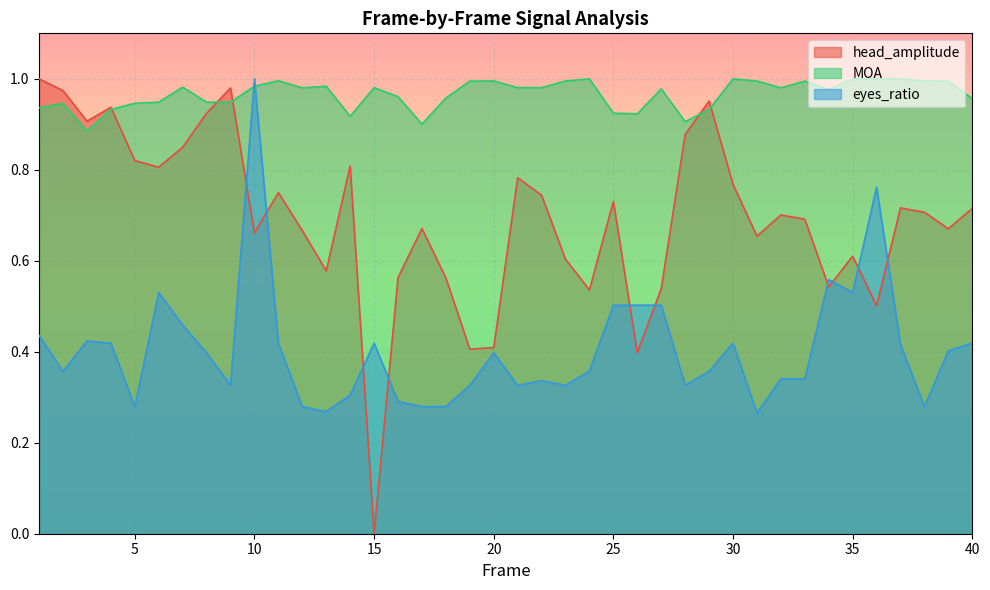

What is the highest value of the head_amplitude series?

1.0